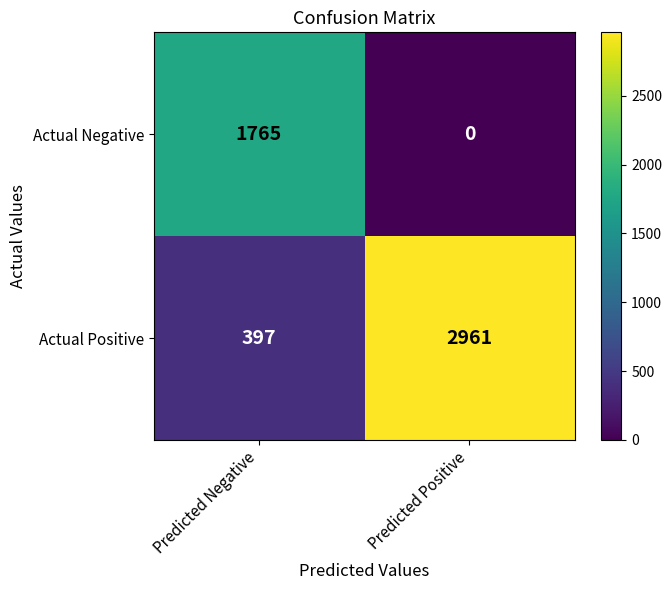

Rank the series by their average value, from highest to lowest.

Actual Positive, Actual Negative